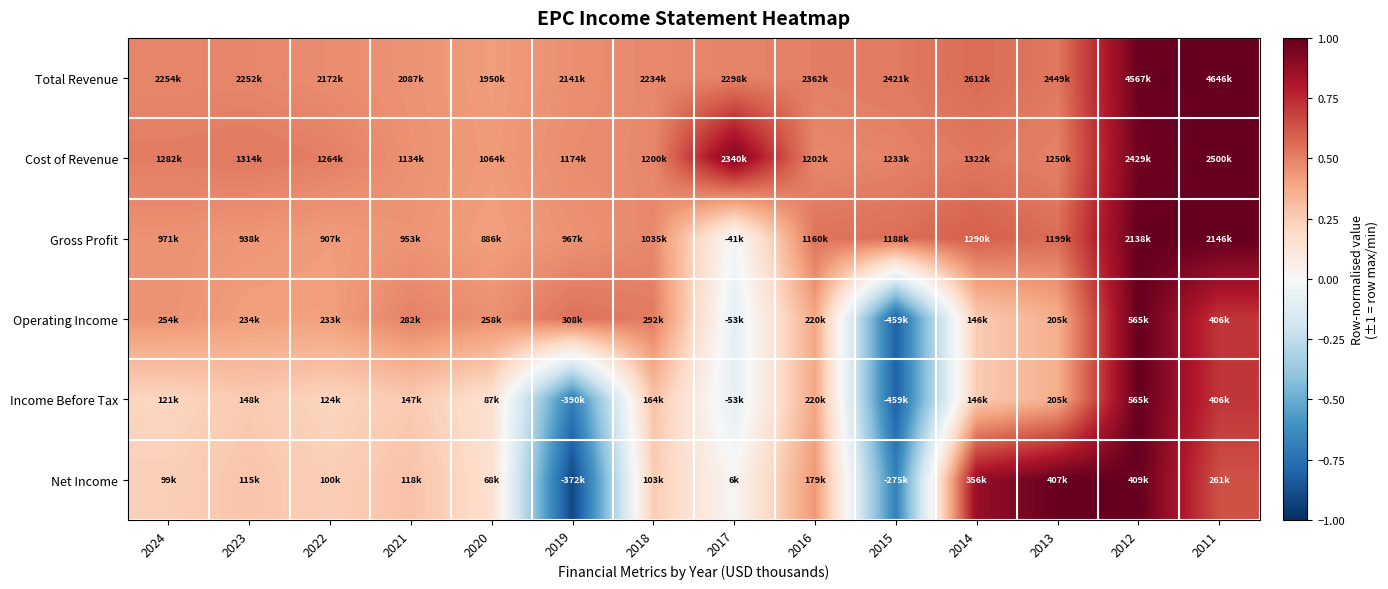

What is the maximum value shown in the chart?

1.0